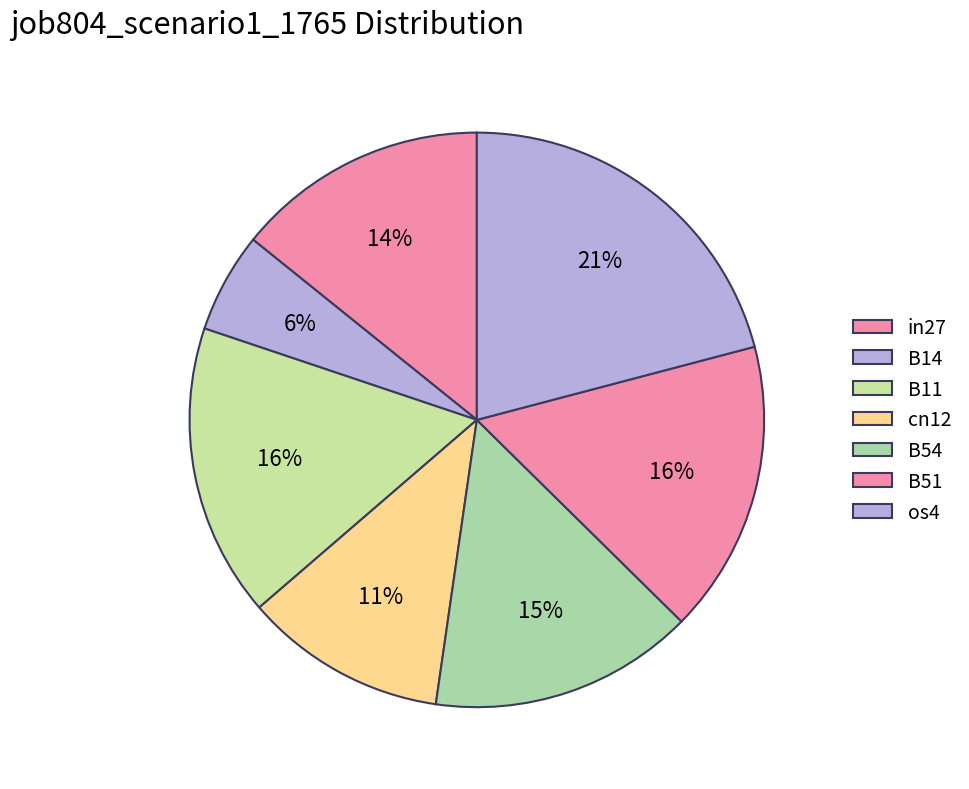

Count the number of slices in the pie.

7